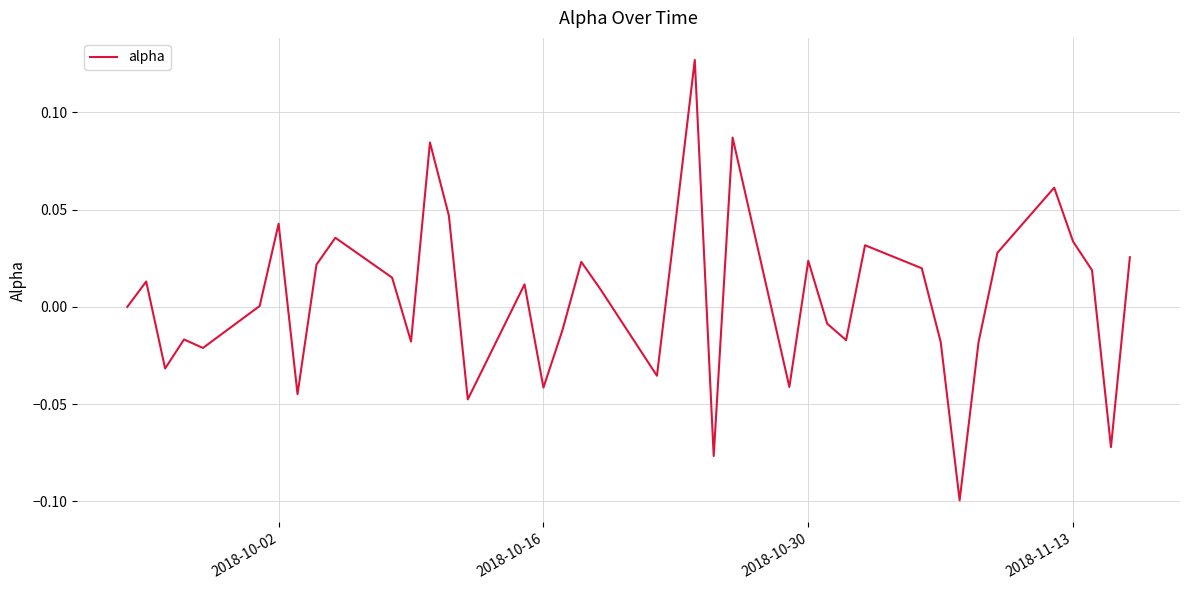

Does the chart have visible grid lines?

Yes